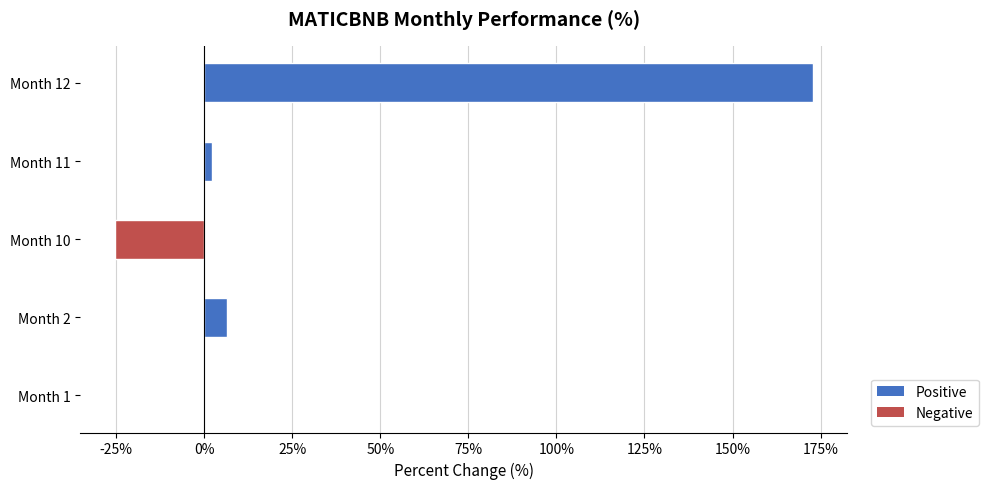

What is the greatest value displayed?

172.7